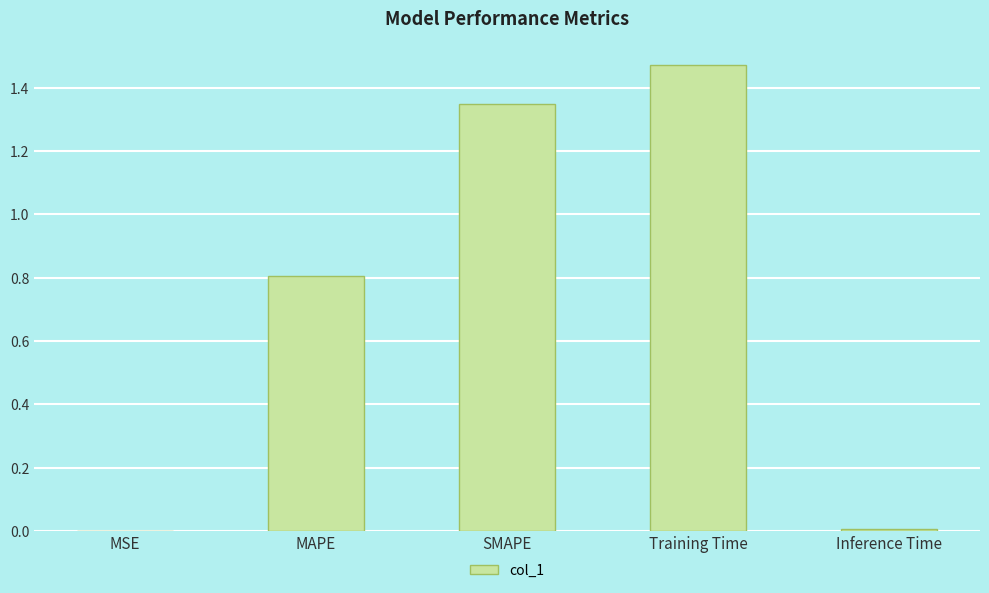

What is the sum of all values?

3.6